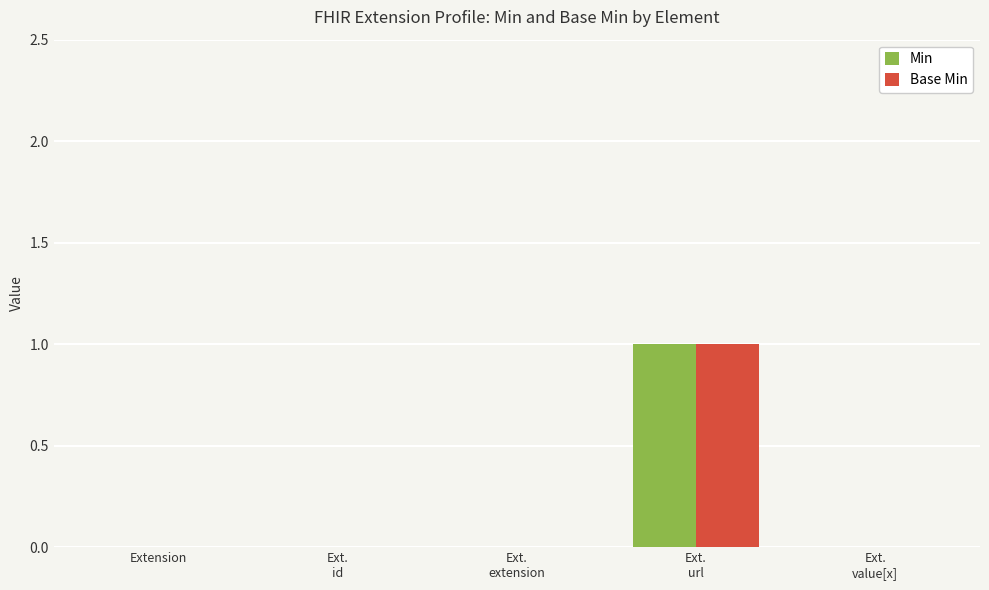

The Min series shows -1 at Ext.
value[x]. True or false?

False